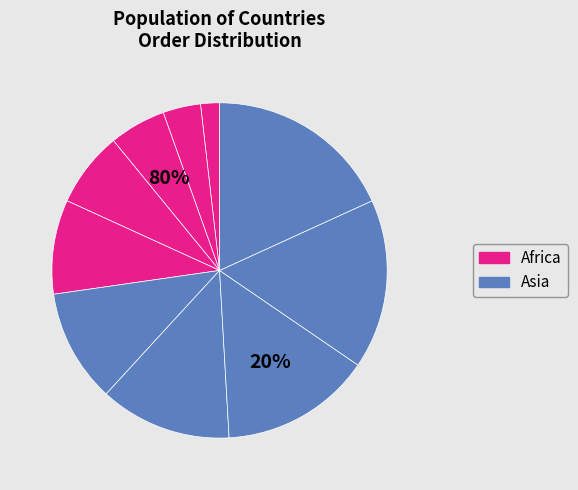

To the nearest percent, what is the difference between the largest and smallest slice percentages?

16%